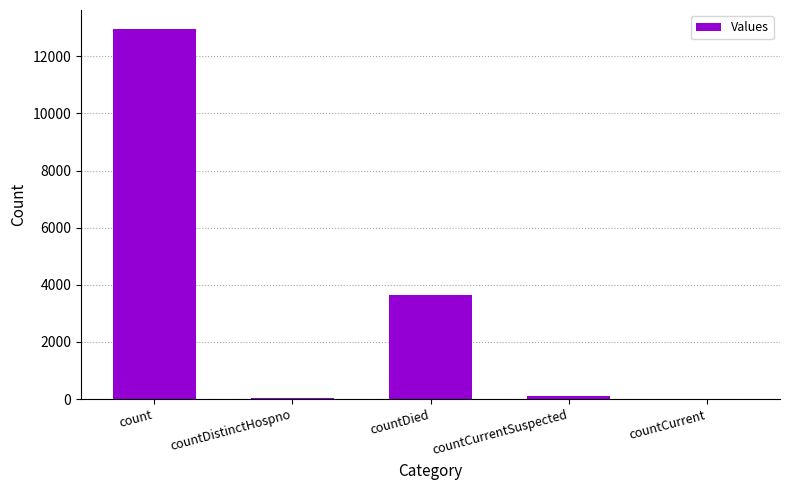

The value at countCurrent is 0. True or false?

True